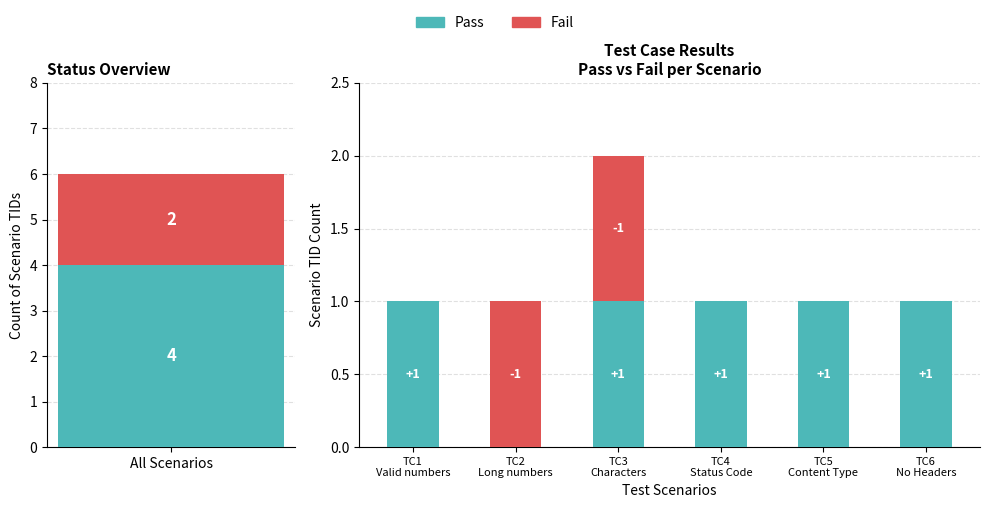

Count the Pass values in the range 1 to 2.

5